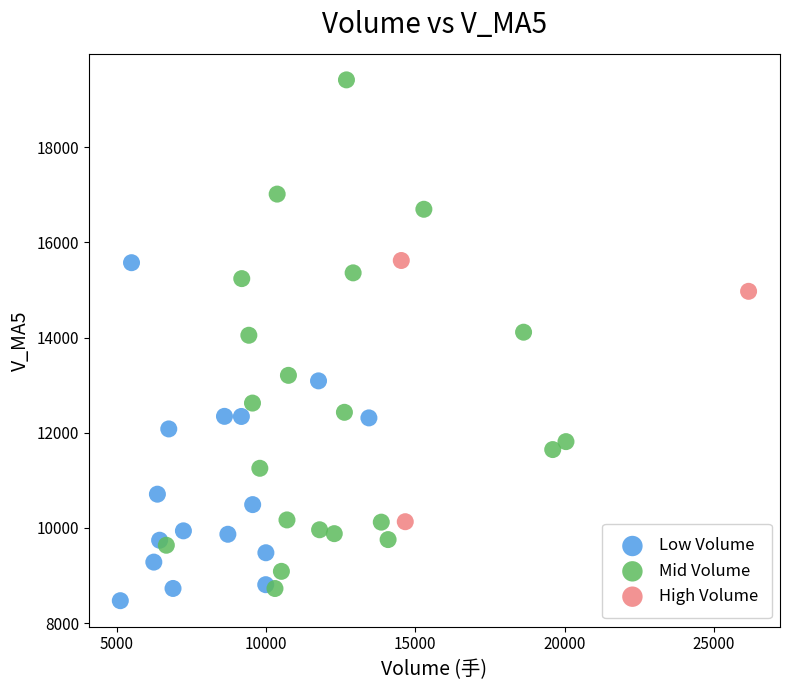

Which series has the largest Y range (max minus min)?

Mid Volume